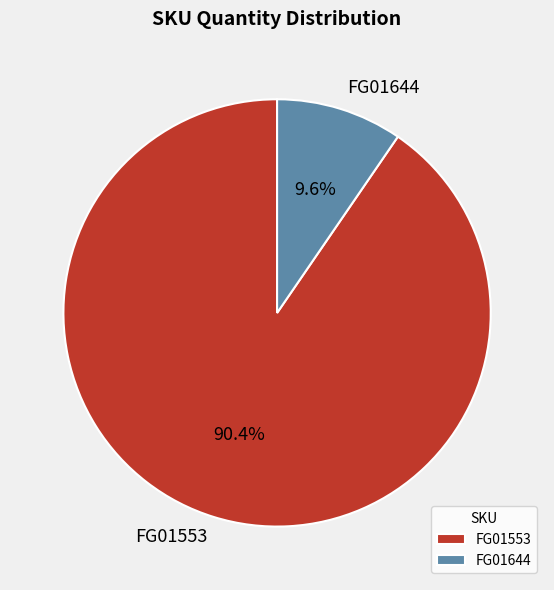

What is the largest slice in the pie chart?

FG01553